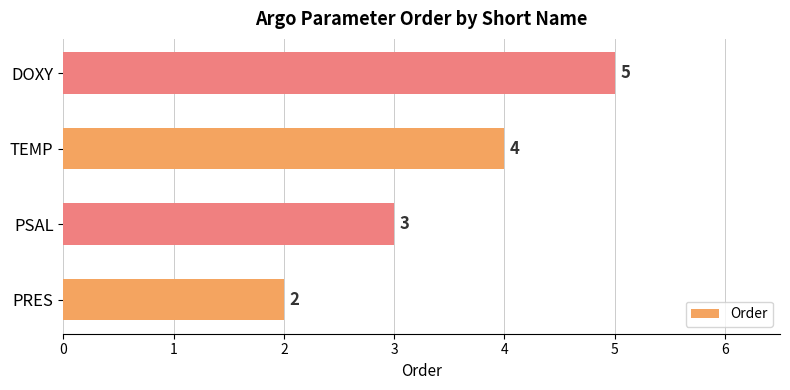

Reading top to bottom, list all the values displayed in this chart.

5	4	3	2